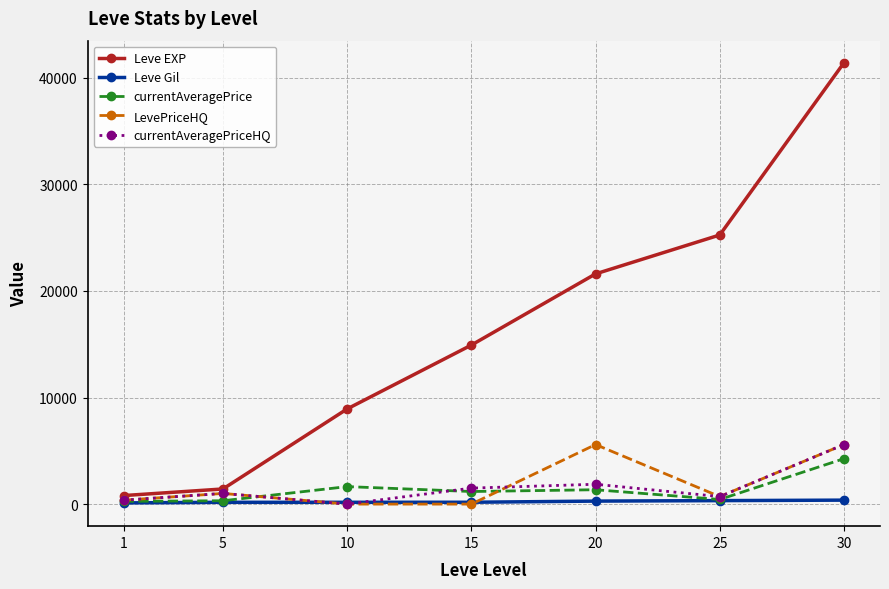

How many data points in currentAveragePrice are less than 1180?

3